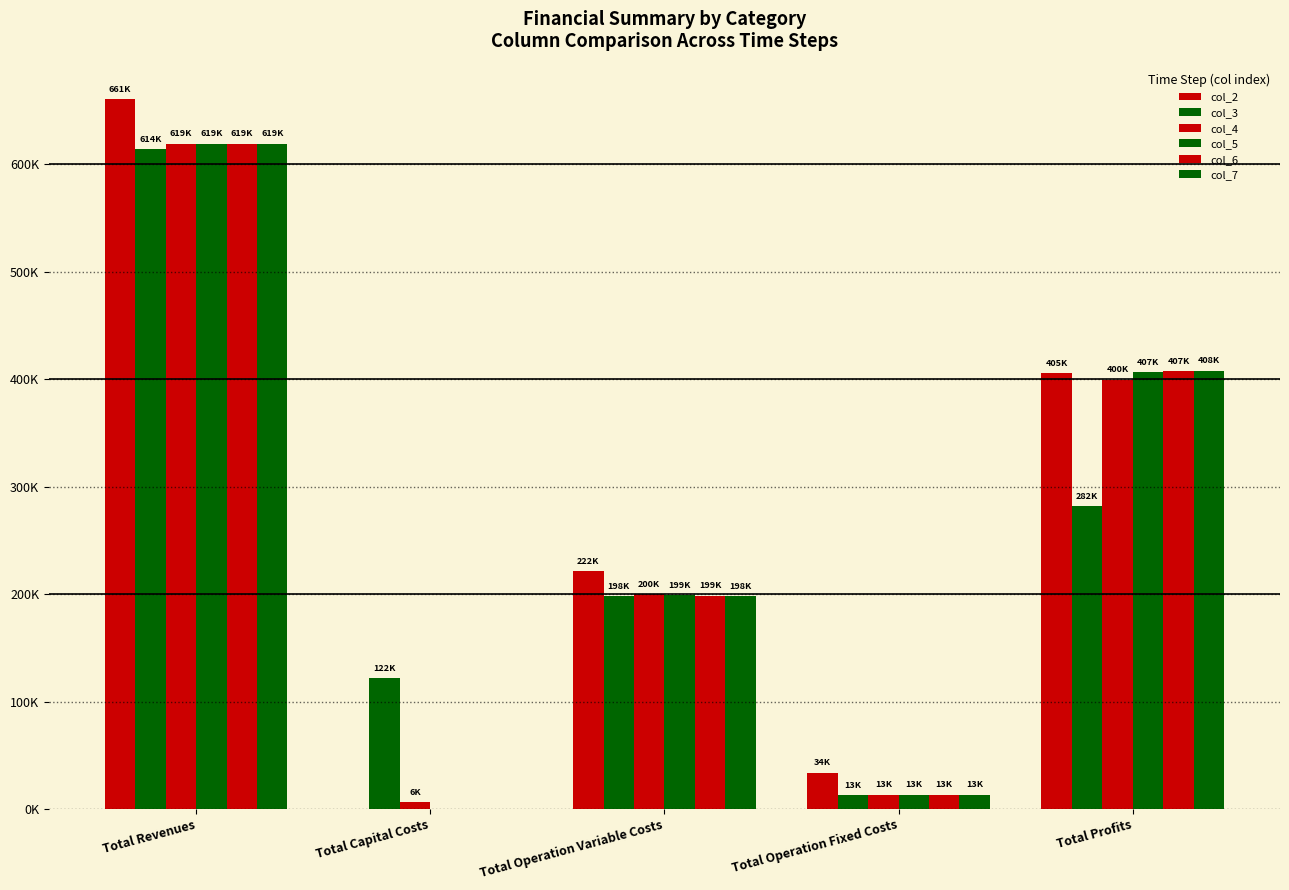

Which series has the widest spread of values?

col_2